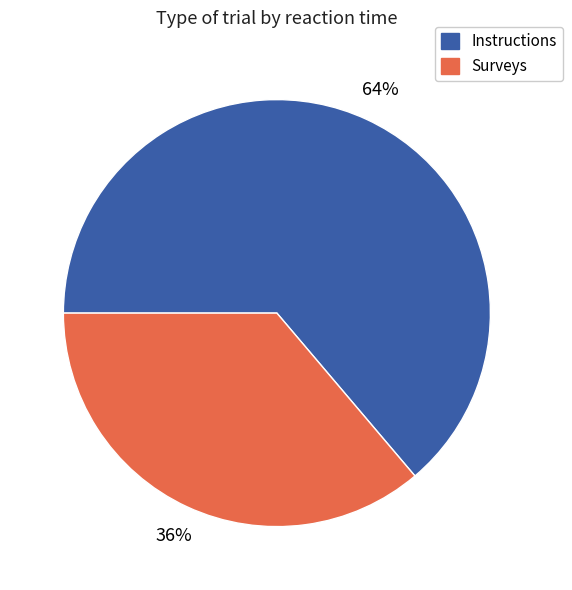

How many slices are in this pie chart?

2